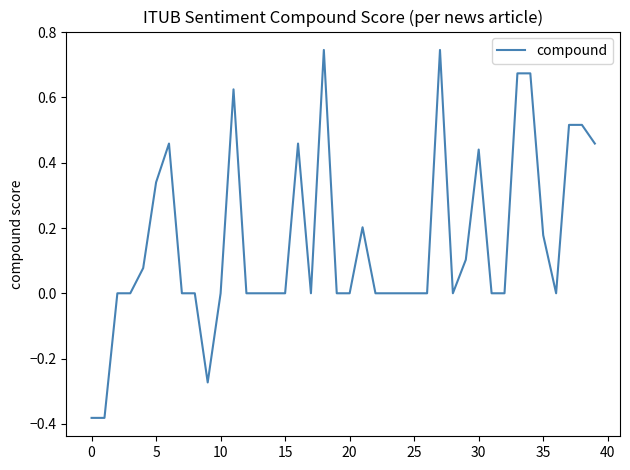

What is the difference between the maximum and minimum values?

1.1